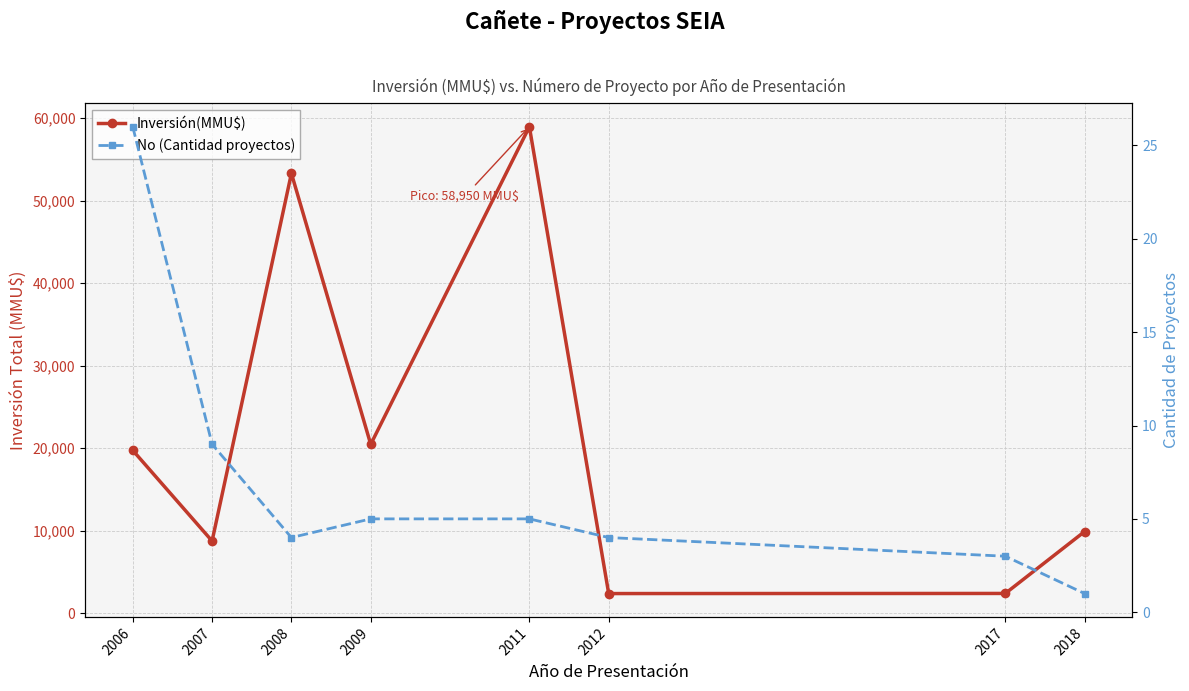

At which label does Inversión(MMU$) first exceed 19740?

2008